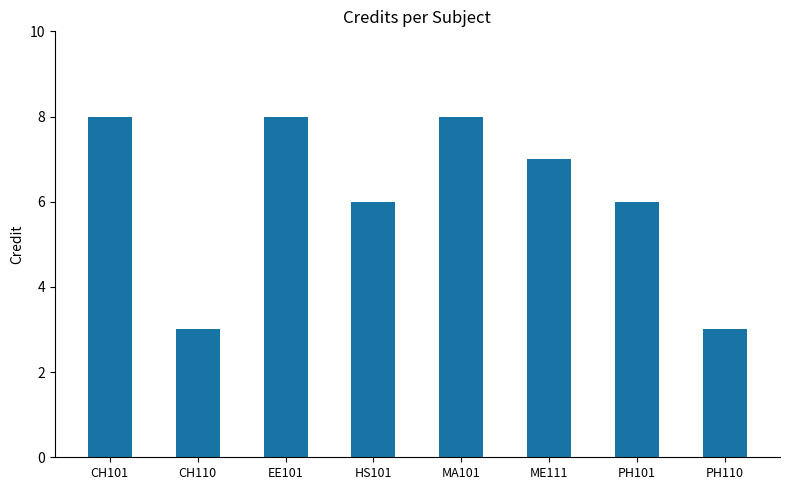

What is the minimum value shown in the chart?

3